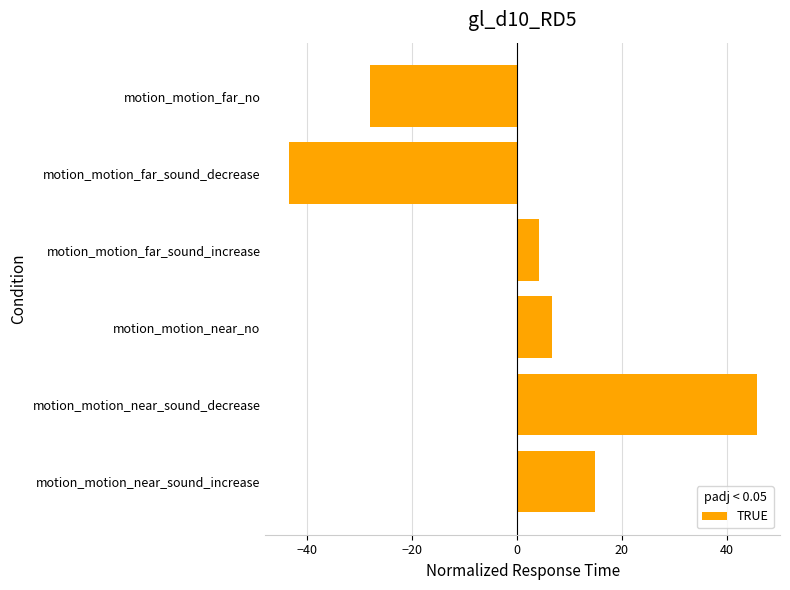

Read the value at motion_motion_near_sound_increase.

14.8